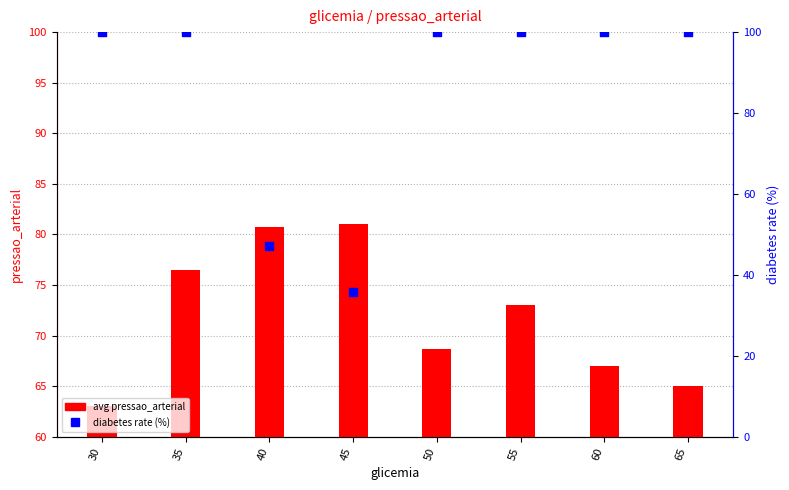

Which series reaches the minimum Y coordinate?

diabetes rate (%)